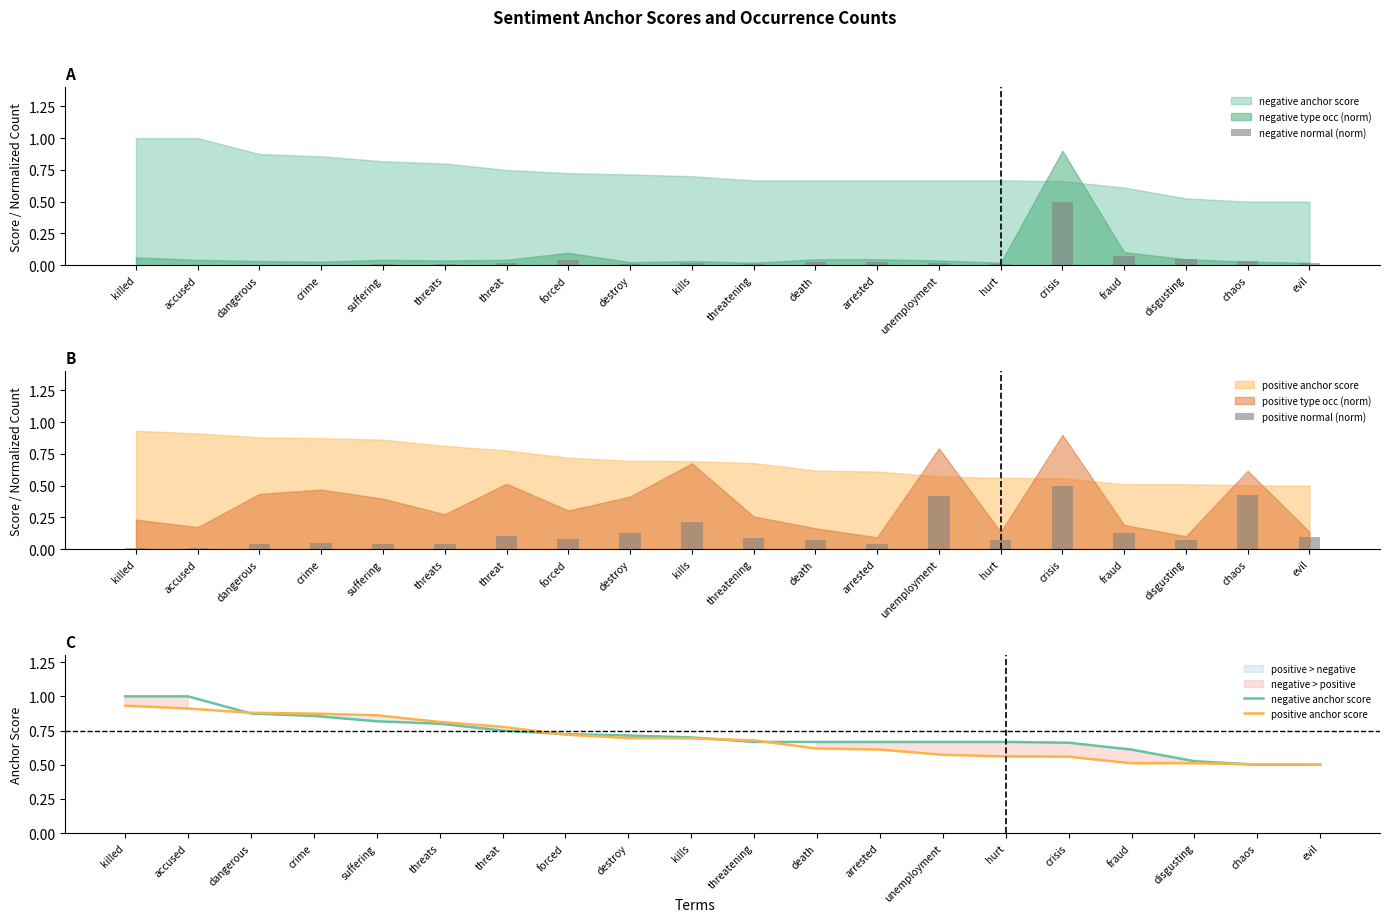

How many groups of bars are there?

20